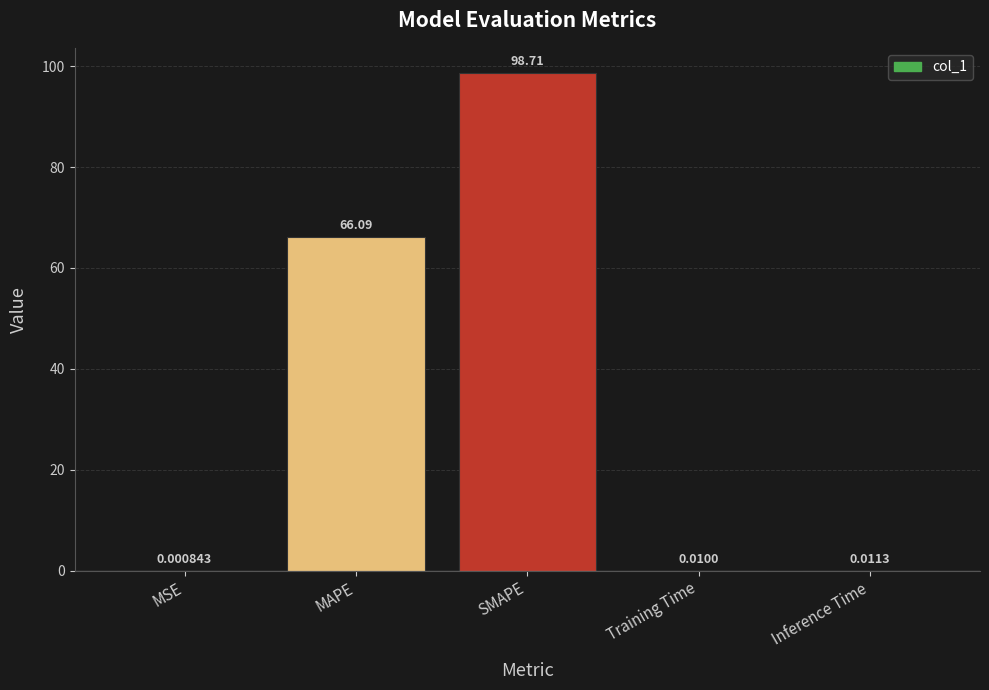

What is the change in value from MAPE to Training Time?

-66.1